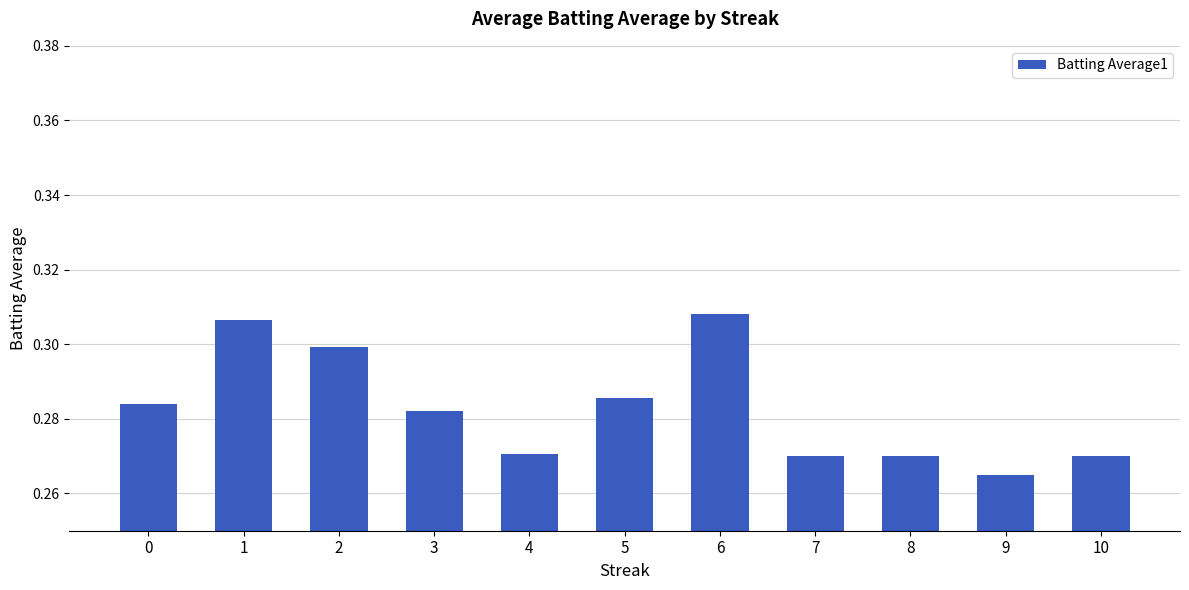

The chart shows a value of 0.3 at 4. True or false?

True